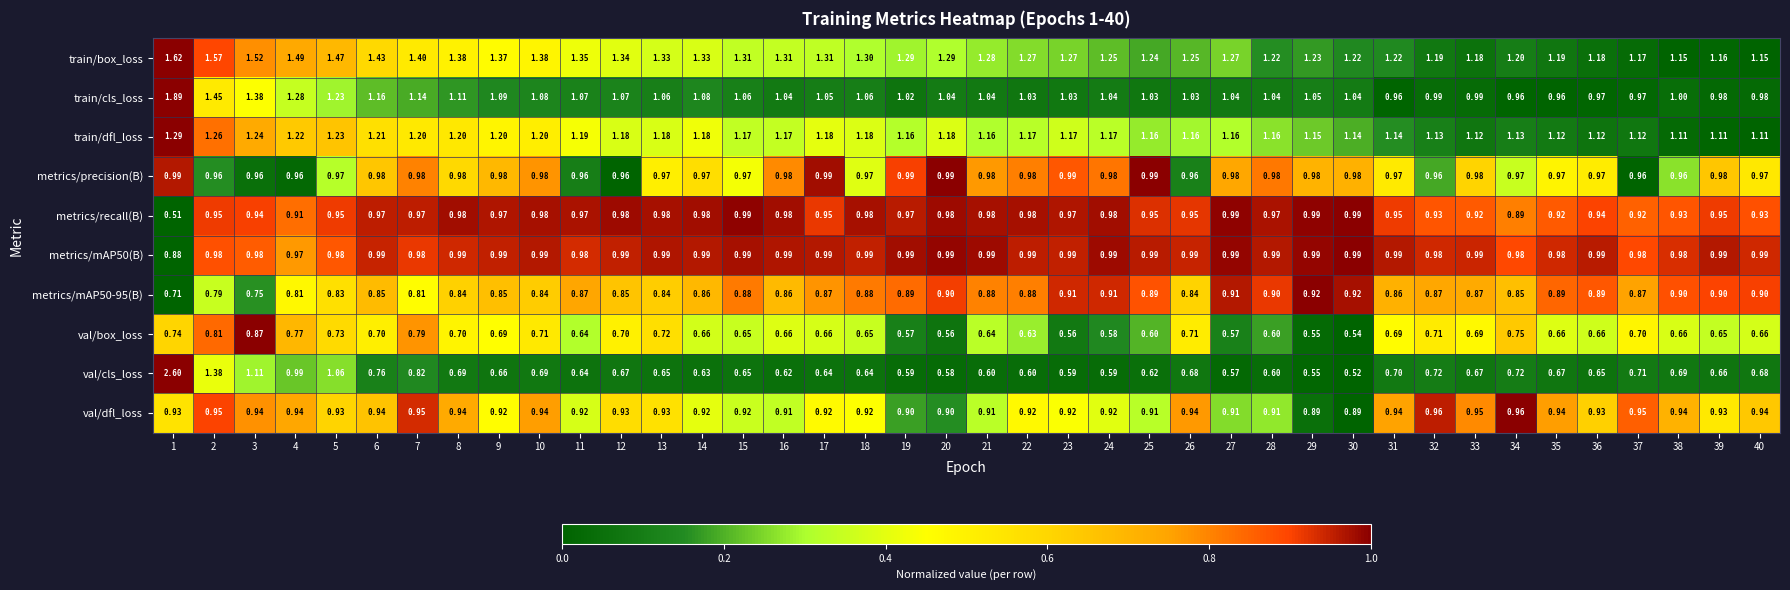

What is the spread (max minus min) of values at 29?

0.7